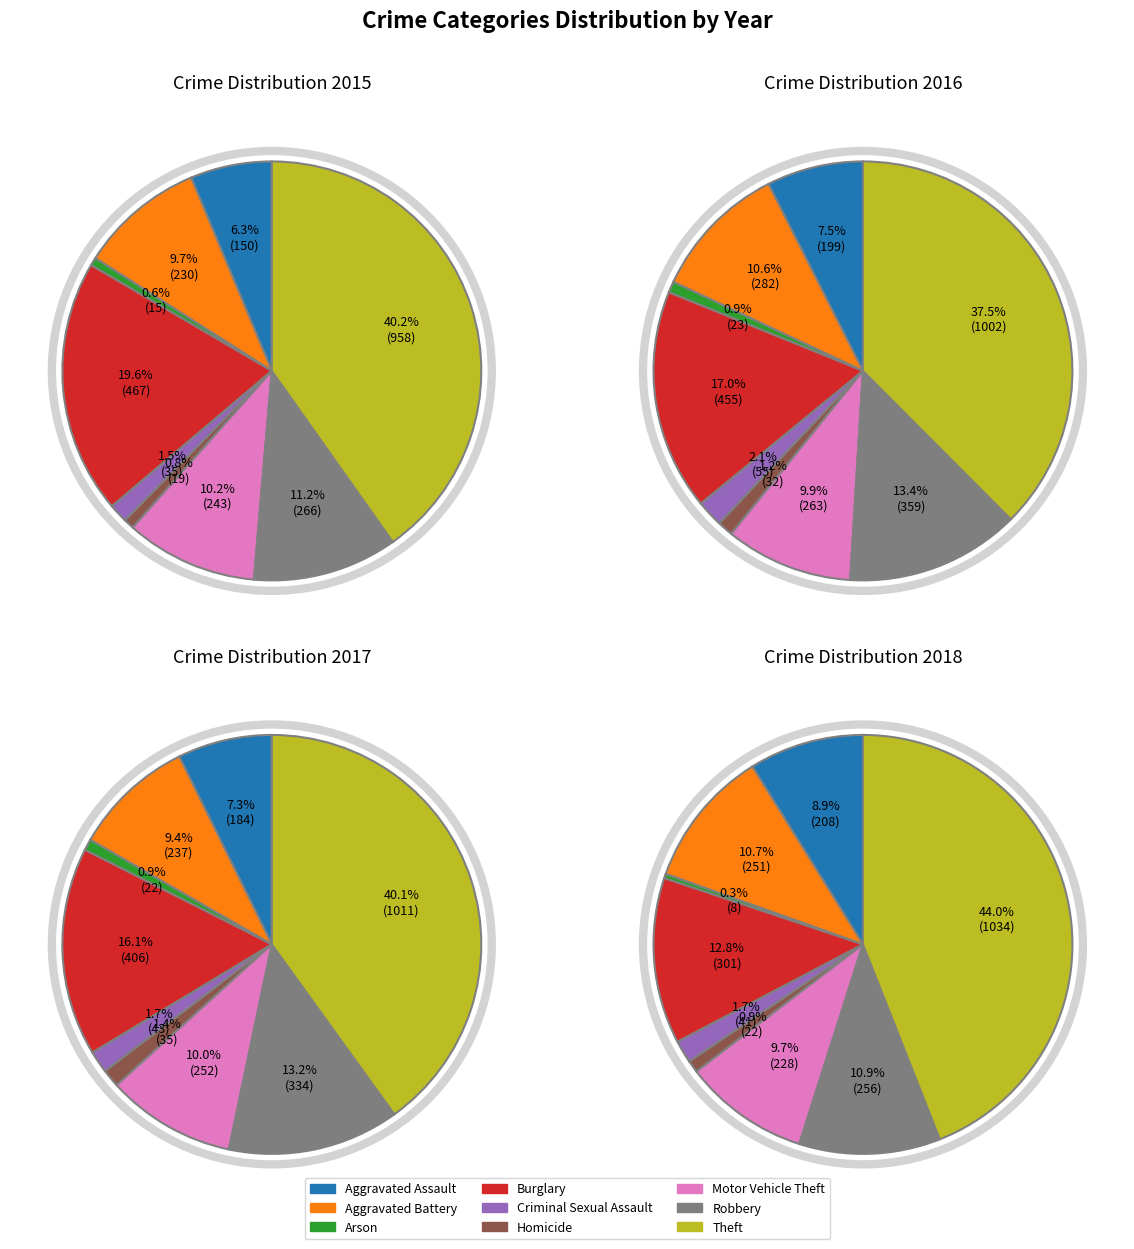

Does Aggravated Assault account for over 50% of the chart?

No